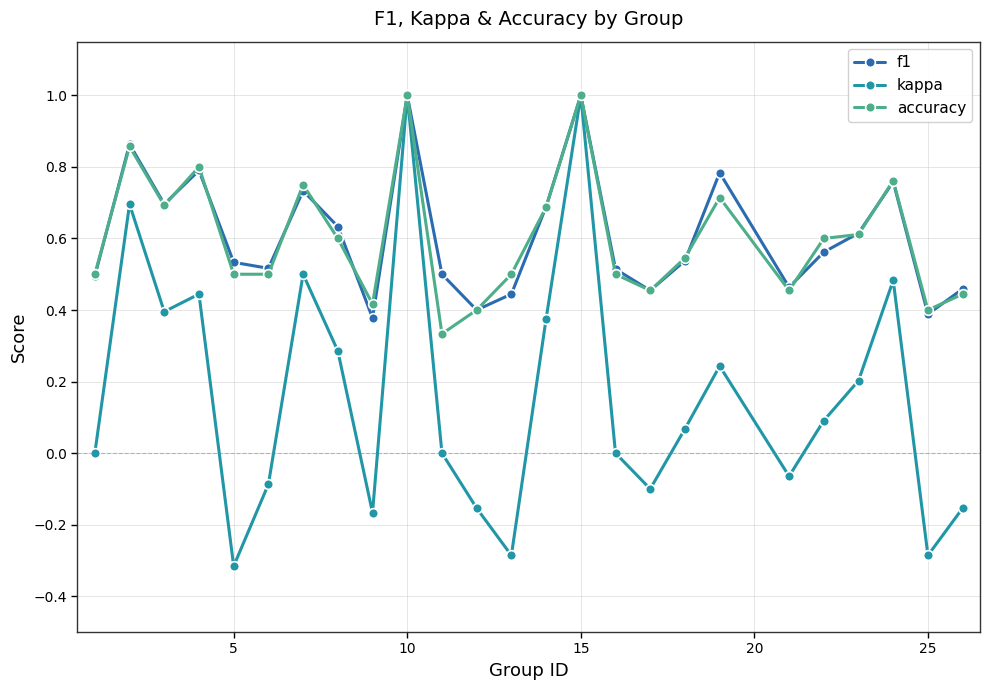

How many series are shown in this chart?

3